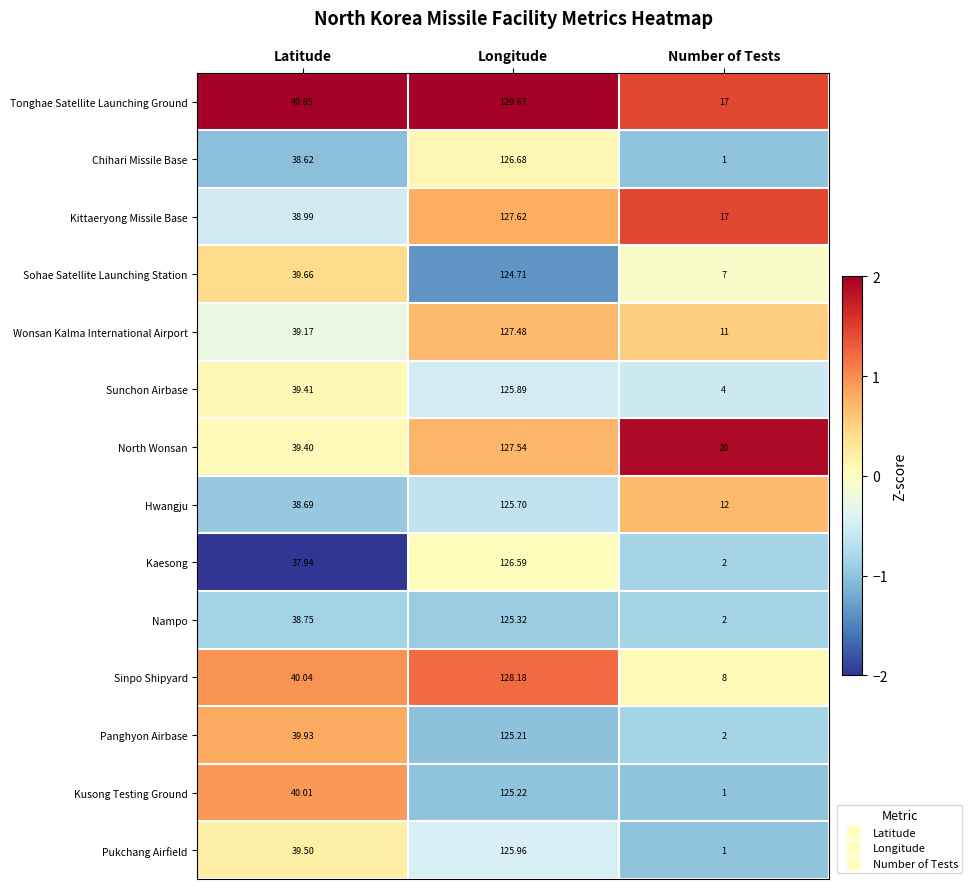

Which category has the highest value across all series?

Longitude